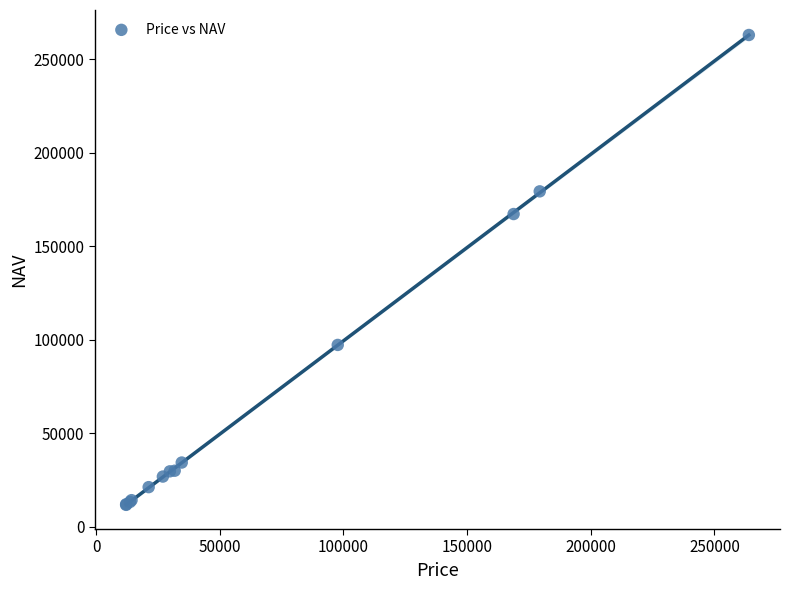

What Y value in the scatter plot is closest to 137464?

167355